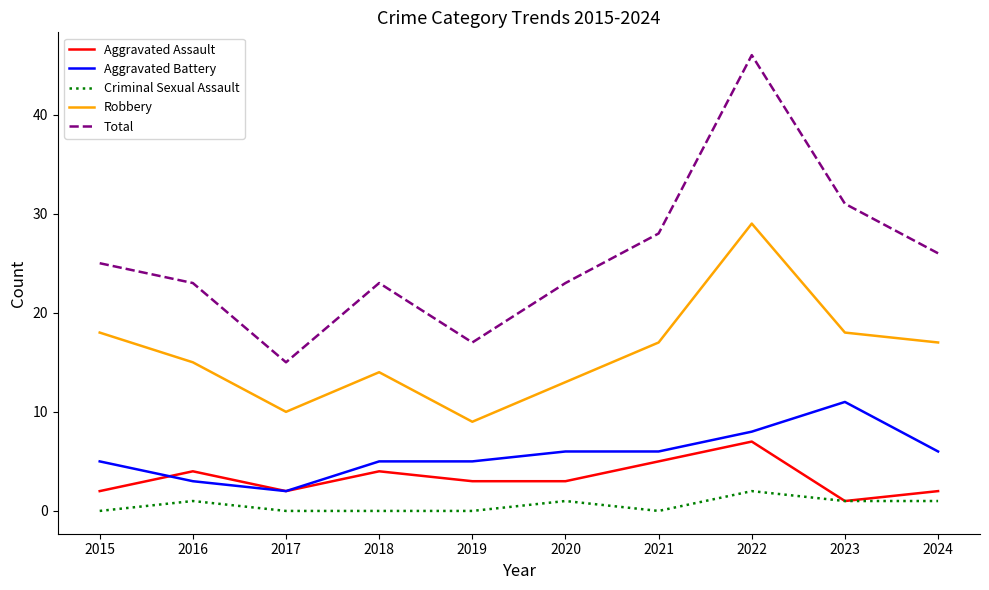

True or false: Criminal Sexual Assault and Total cross at least once.

False